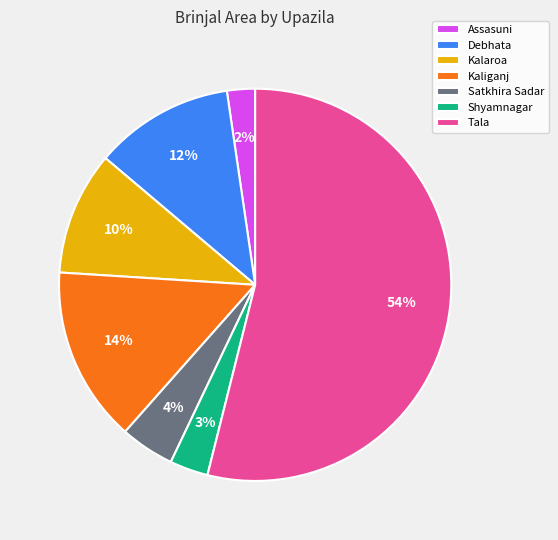

Which slice is the largest?

Tala